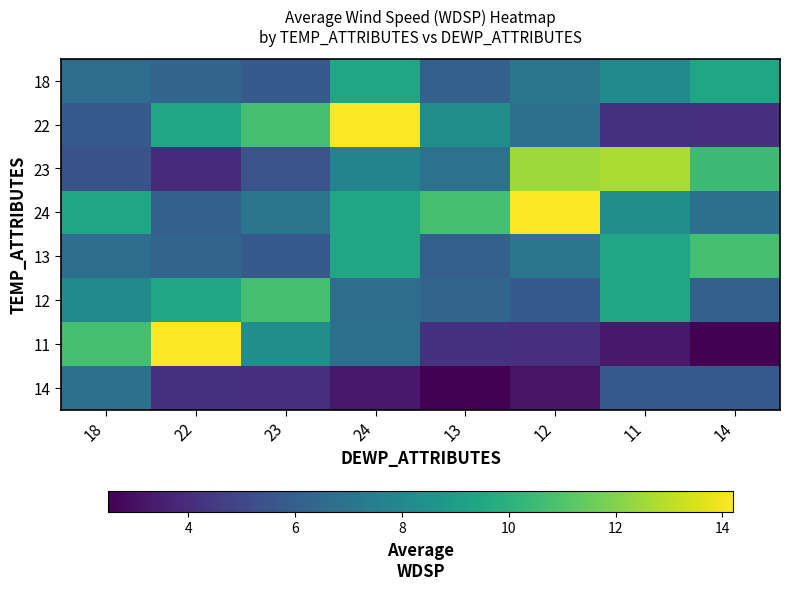

How many series are shown in this chart?

8